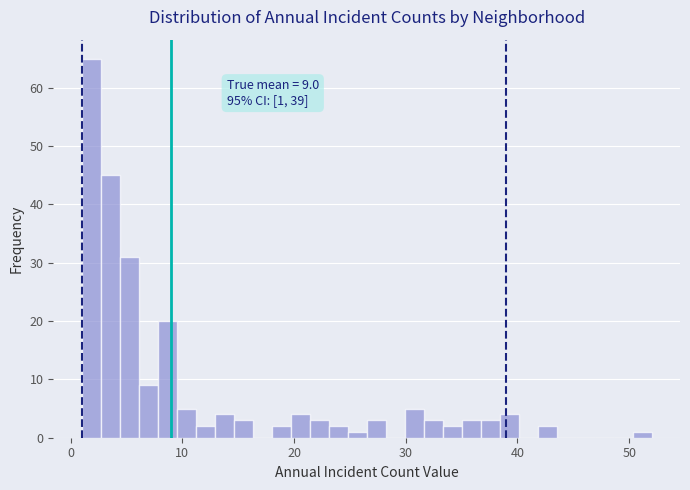

Around what value on the x-axis is the tallest bar? Give the approximate position of its centre, as read against the axis.

2